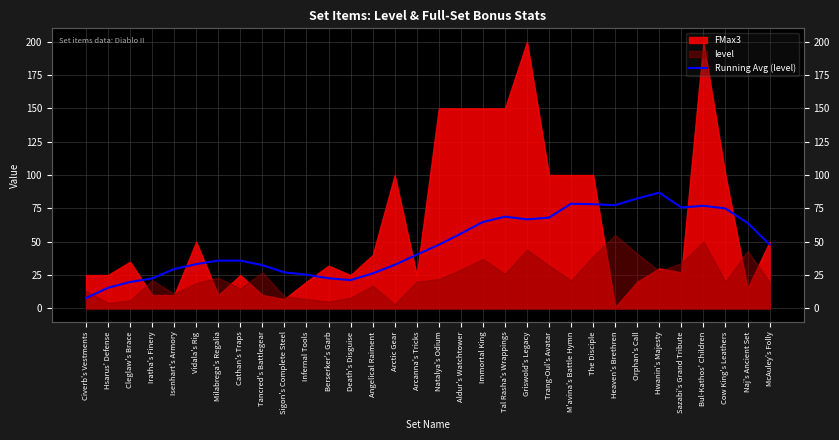

How many interior local valleys (lower than both neighbors) does the data have?

4